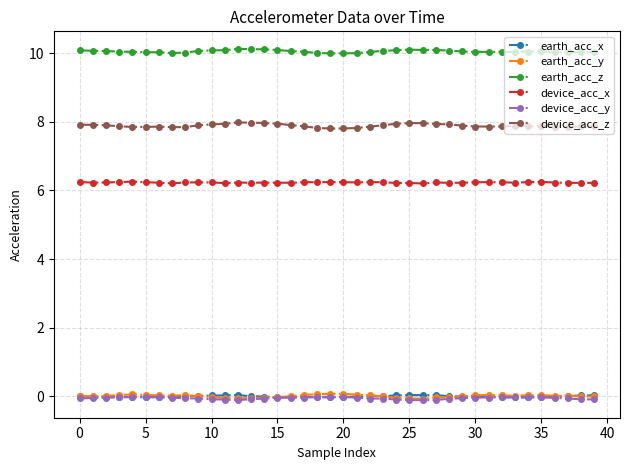

Which series has the largest total across all categories?

earth_acc_z